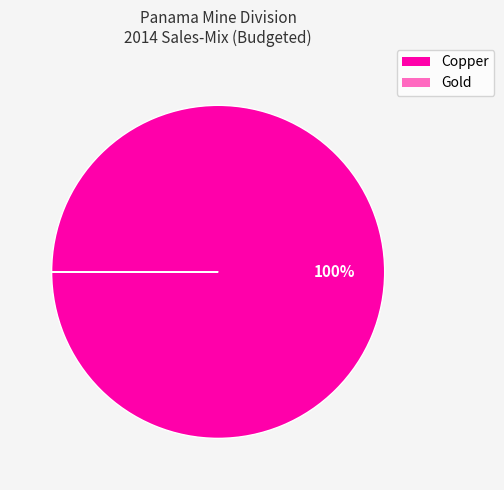

Which category accounts for the majority?

Copper